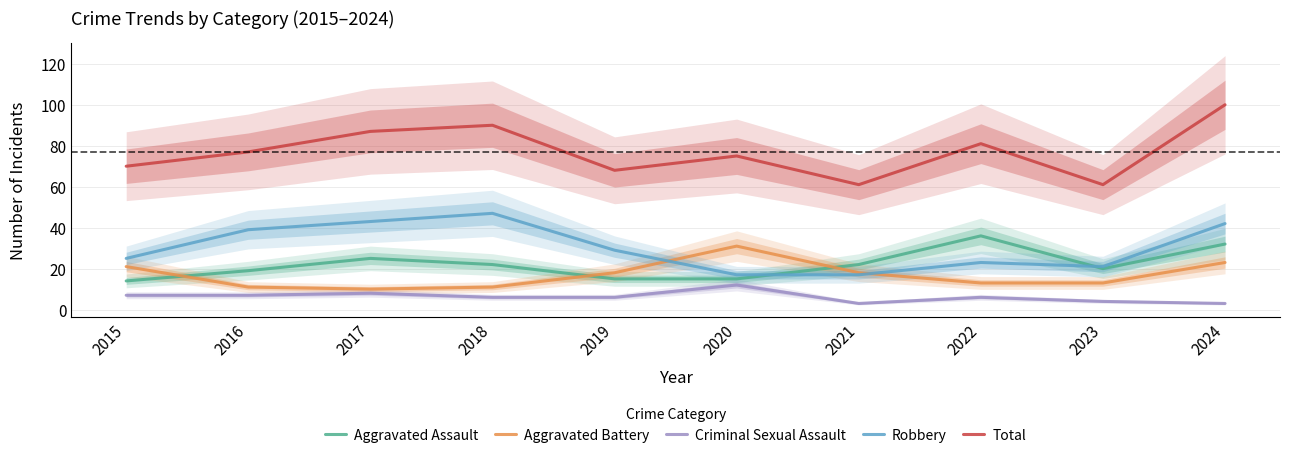

Read the Total value at 2024.

100